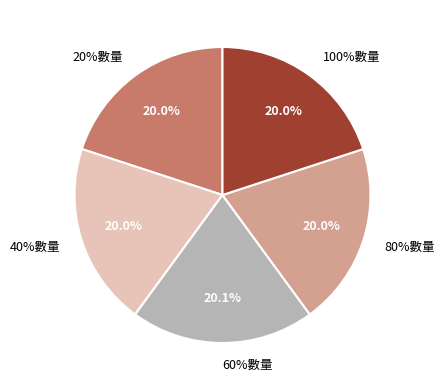

What is the ratio of the value at 80%數量 to the value at 60%數量?

1.0